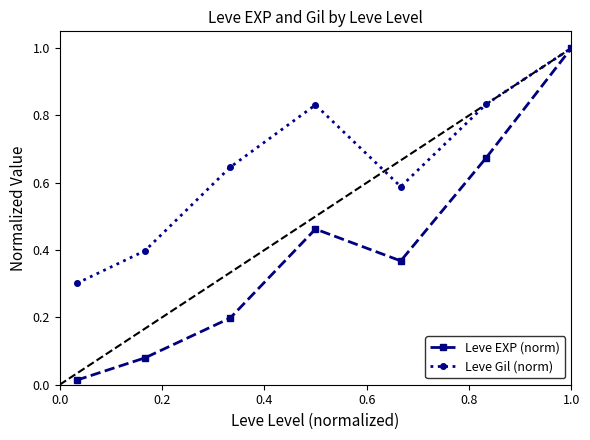

In Leve Gil (norm), how many points are higher than both neighbors (excluding endpoints)?

1